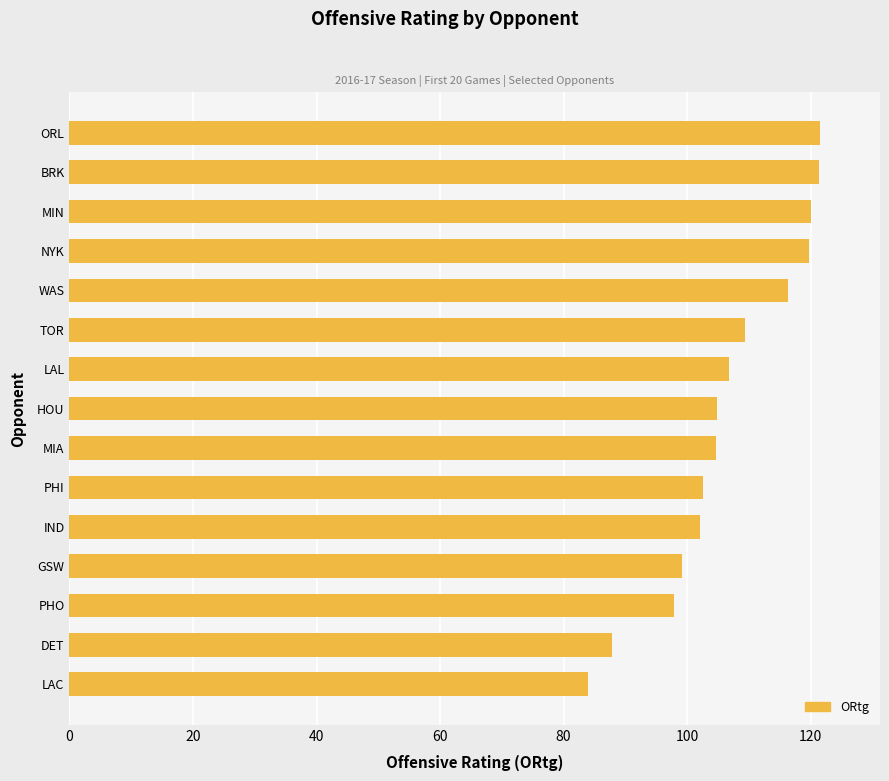

What is the minimum value shown in the chart?

83.9